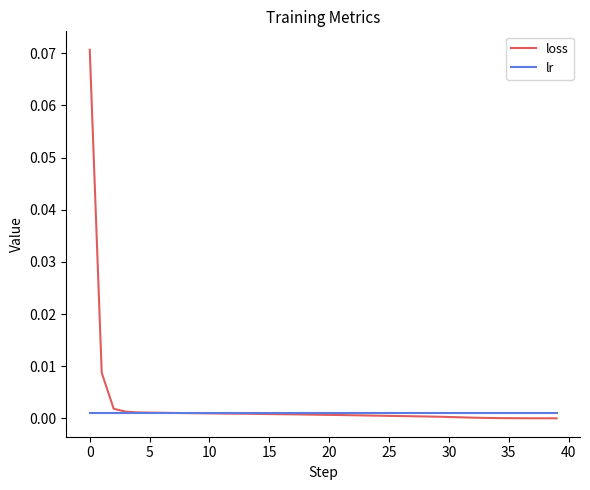

True or false: lr and loss intersect in this chart.

True